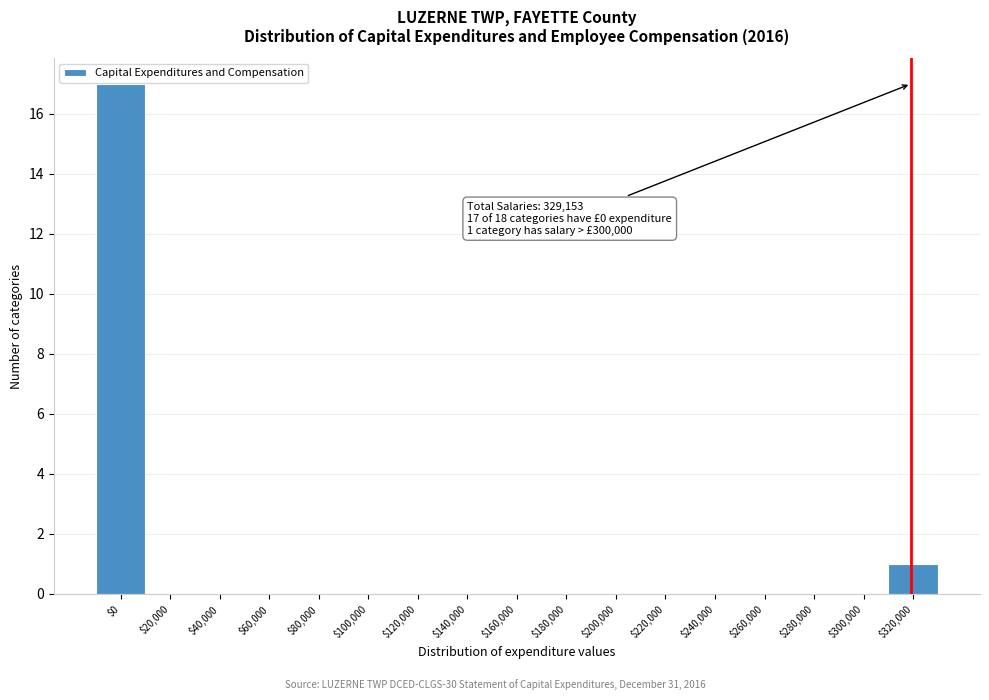

True or false: the data shows 0 at $220,000.

True